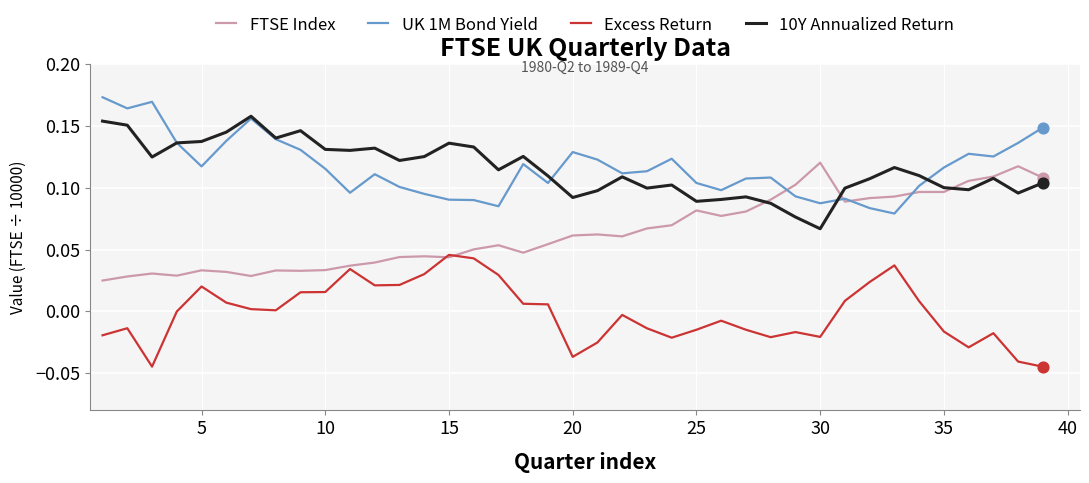

List the series in order of their peak value, highest first.

UK 1M Bond Yield, 10Y Annualized Return, FTSE Index, Excess Return